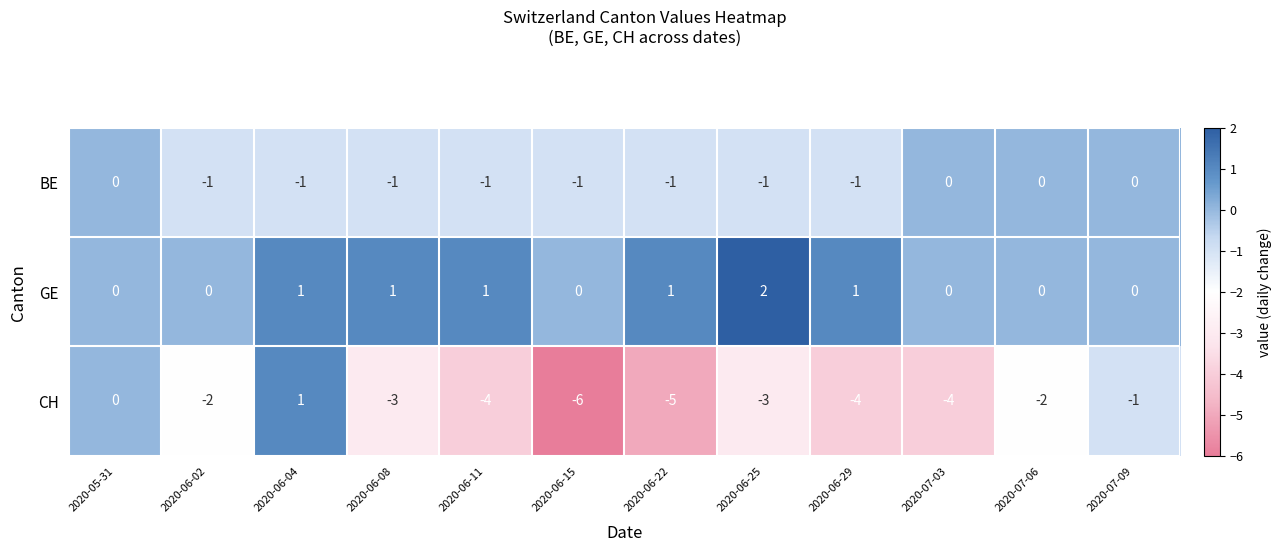

What is the difference between the second highest and minimum values in the CH series?

6